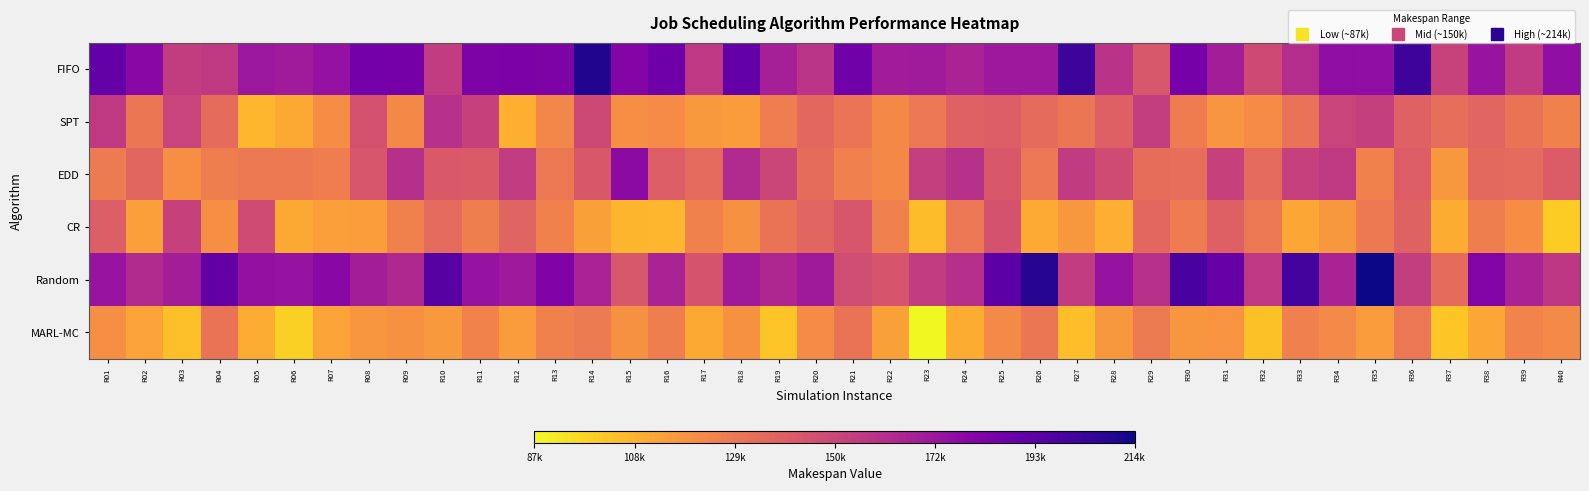

At which category does the chart reach its peak across all series?

R35